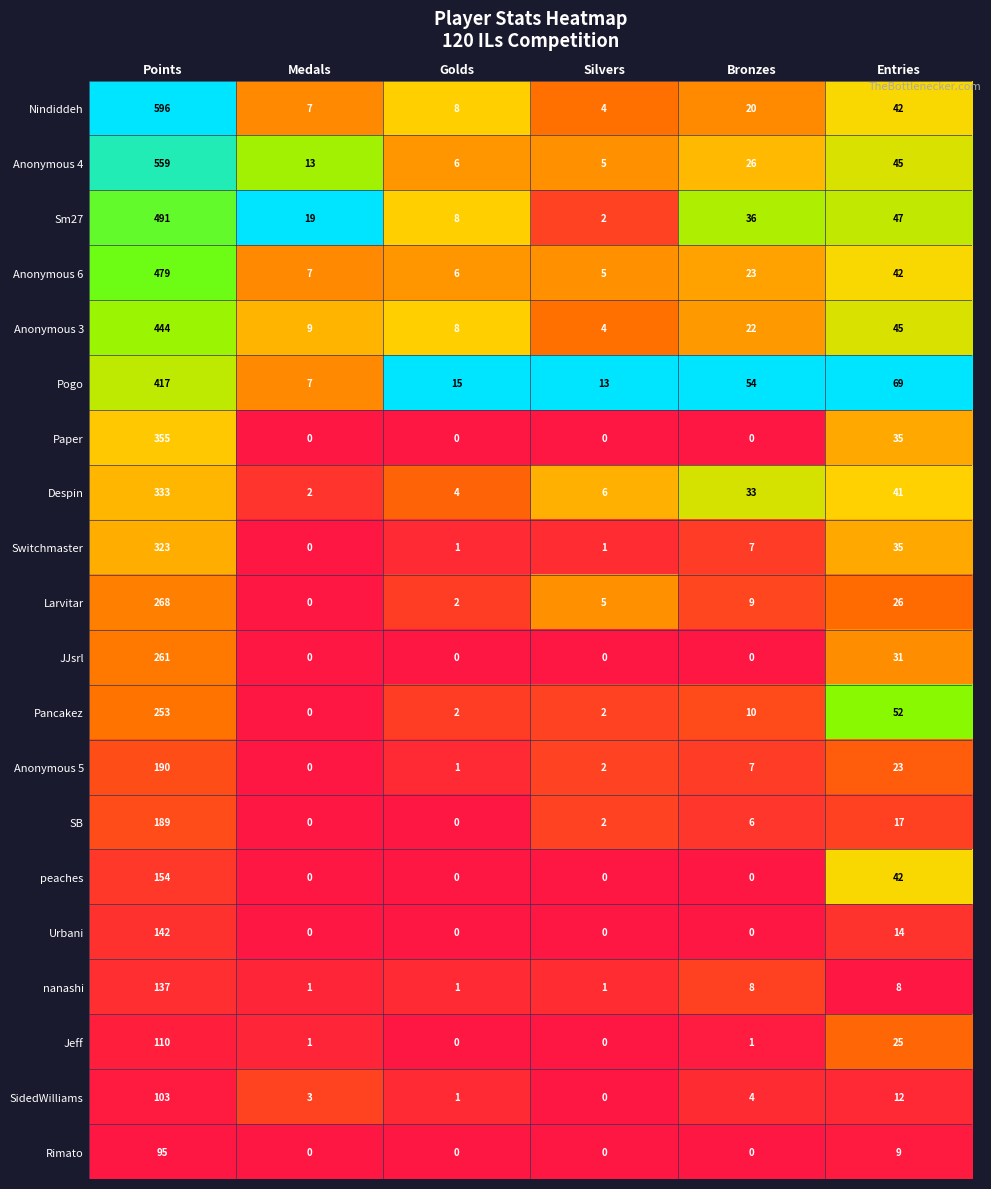

What is the difference between the second highest and second lowest values in the Paper series?

35